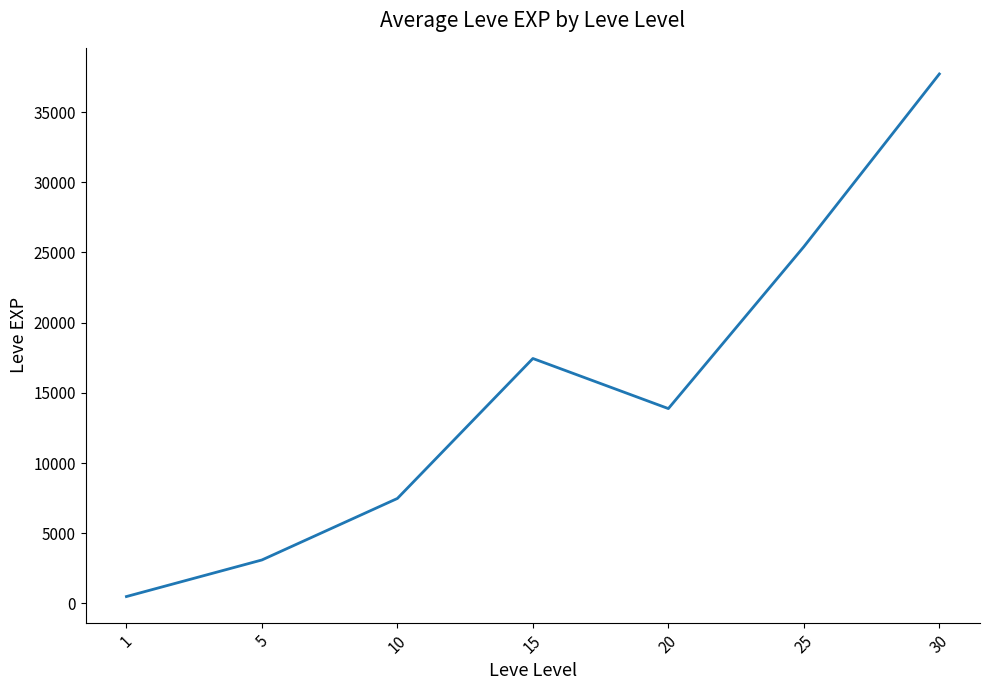

What is the difference between the maximum and minimum values?

37228.8